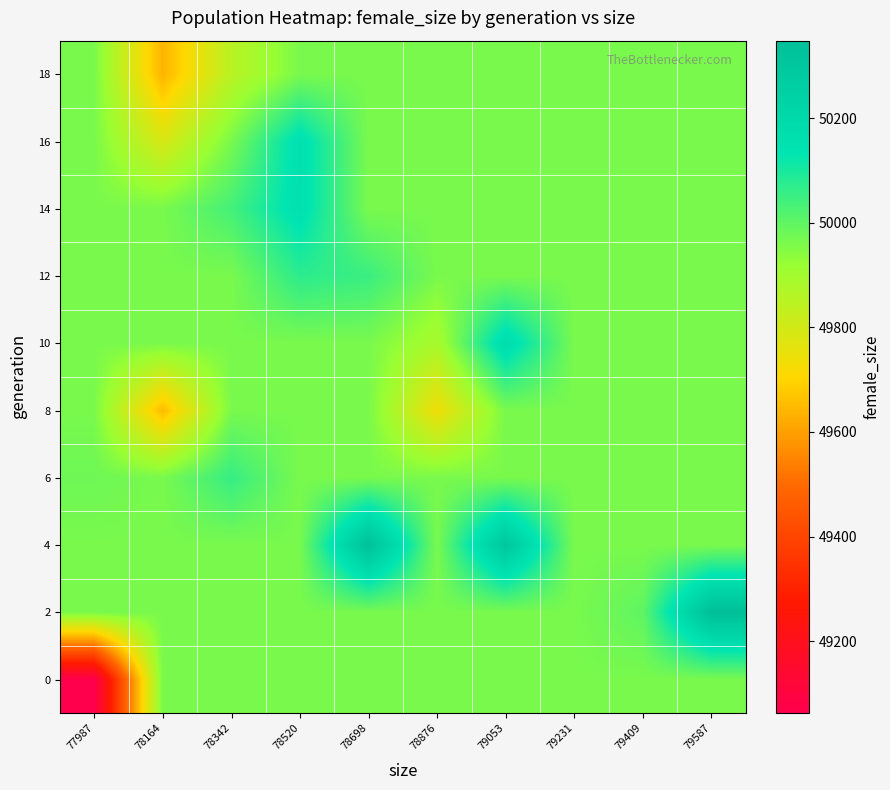

Reading left to right, extract all data points from this chart.

0: 77987=49062.5	78164=49962.9	78342=49962.9	78520=49962.9	78698=49962.9	78876=49962.9	79053=49962.9	79231=49962.9	79409=49962.9	79587=49962.9
2: 77987=49962.9	78164=49962.9	78342=49962.9	78520=49962.9	78698=49962.9	78876=49962.9	79053=49962.9	79231=49962.9	79409=49999.0	79587=50348.0
4: 77987=49962.9	78164=49962.9	78342=49962.9	78520=49962.9	78698=50339.0	78876=49962.9	79053=50303.0	79231=49962.9	79409=49962.9	79587=49962.9
6: 77987=49978.0	78164=49962.9	78342=50058.0	78520=49962.9	78698=49962.9	78876=49962.9	79053=49962.9	79231=49962.9	79409=49962.9	79587=49962.9
8: 77987=49962.9	78164=49650.0	78342=49962.9	78520=49962.9	78698=49962.9	78876=49736.0	79053=49962.9	79231=49962.9	79409=49962.9	79587=49962.9
10: 77987=49962.9	78164=49962.9	78342=49962.9	78520=49962.9	78698=49962.9	78876=49886.0	79053=50180.0	79231=49962.9	79409=49962.9	79587=49962.9
12: 77987=49962.9	78164=49962.9	78342=49962.9	78520=50072.0	78698=50051.0	78876=49962.9	79053=49962.9	79231=49962.9	79409=49962.9	79587=49962.9
14: 77987=49962.9	78164=49962.9	78342=50037.0	78520=50159.0	78698=49962.9	78876=49962.9	79053=49962.9	79231=49962.9	79409=49962.9	79587=49962.9
16: 77987=49962.9	78164=49788.0	78342=49962.9	78520=50159.0	78698=49962.9	78876=49962.9	79053=49962.9	79231=49962.9	79409=49962.9	79587=49962.9
18: 77987=49962.9	78164=49637.0	78342=49852.0	78520=49962.9	78698=49962.9	78876=49962.9	79053=49962.9	79231=49962.9	79409=49962.9	79587=49962.9